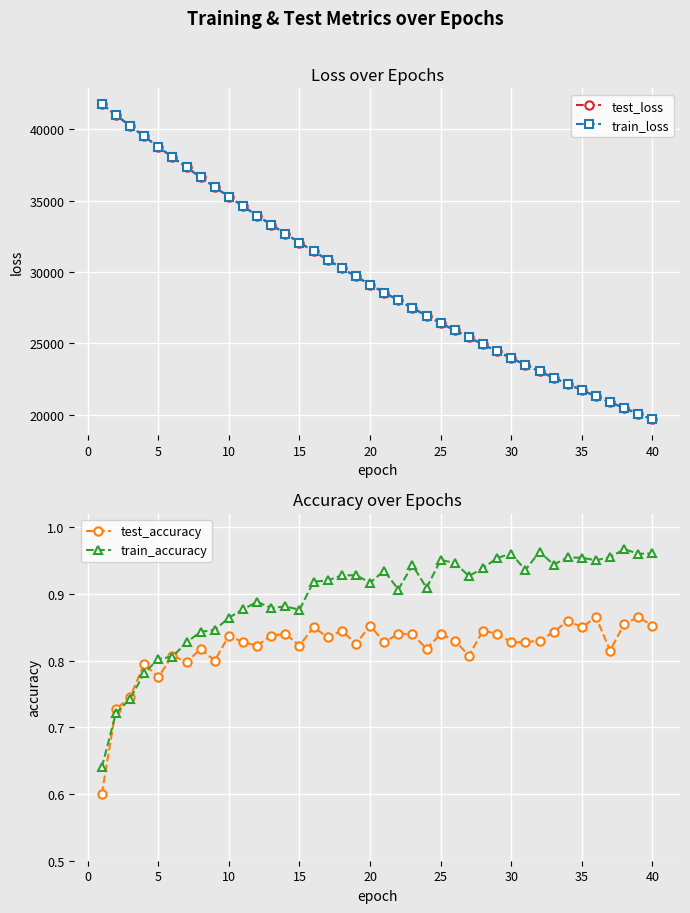

What is the greatest value displayed?

41771.0